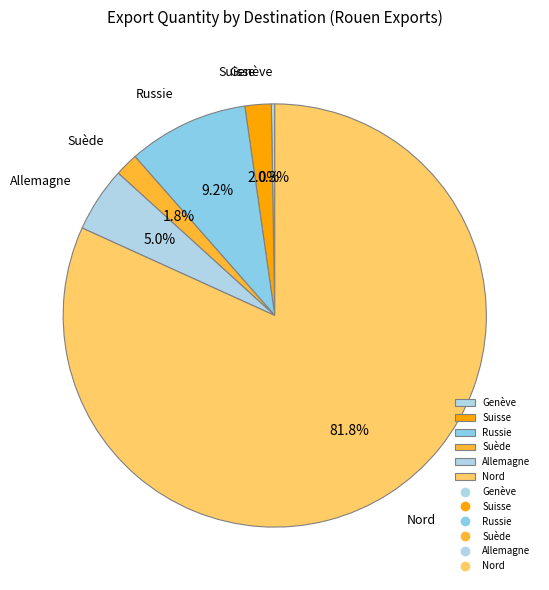

Combined, do Nord and Suède account for over 50%?

Yes